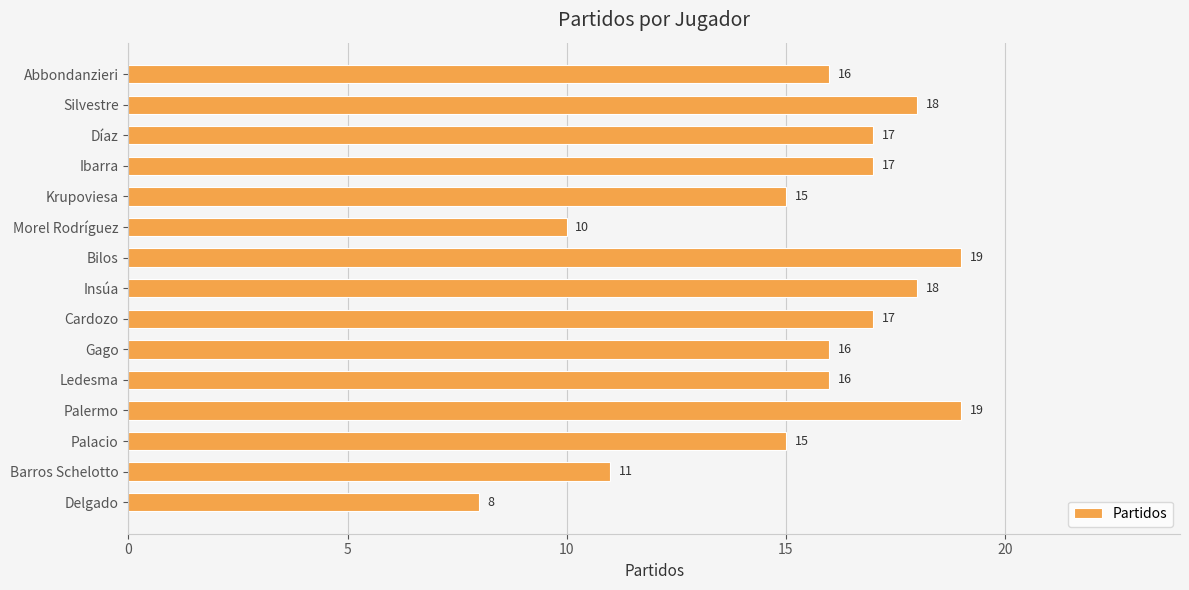

What is the difference between the maximum and minimum values?

11